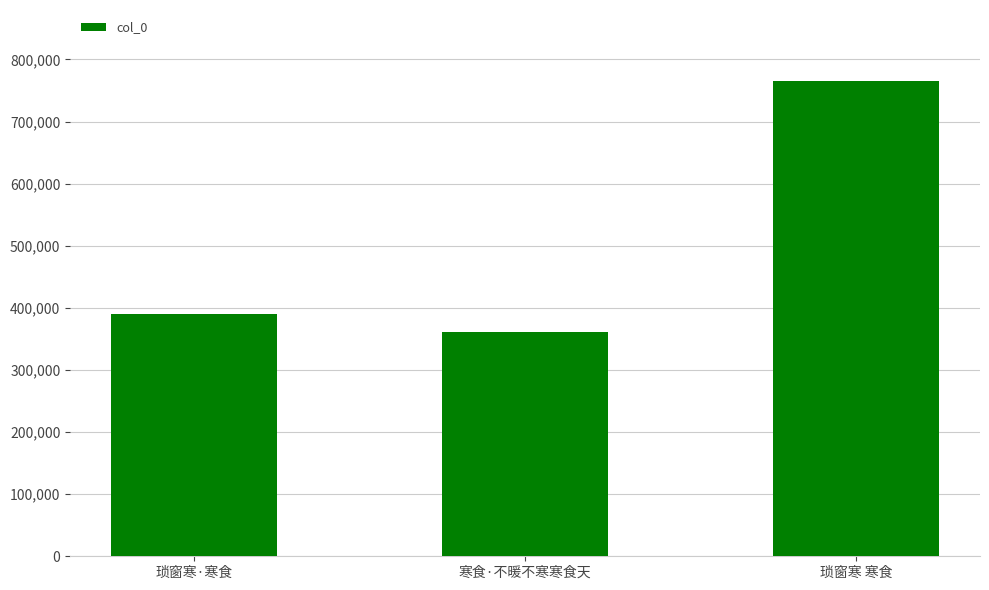

List the labels in order of value, smallest first.

寒食·不暖不寒寒食天, 琐窗寒·寒食, 琐窗寒 寒食